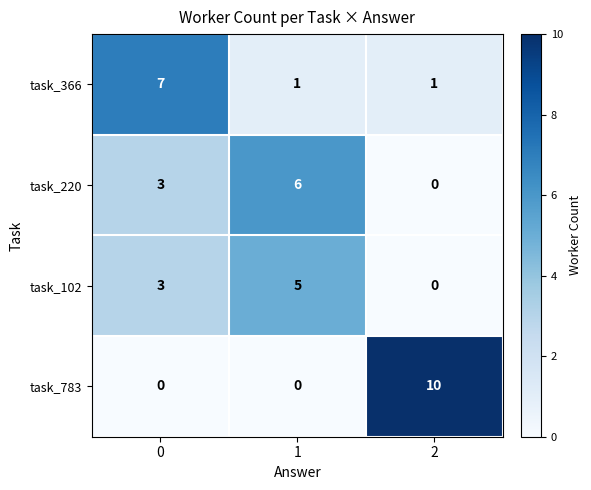

What is the difference between the maximum and second lowest values in the task_366 series?

6